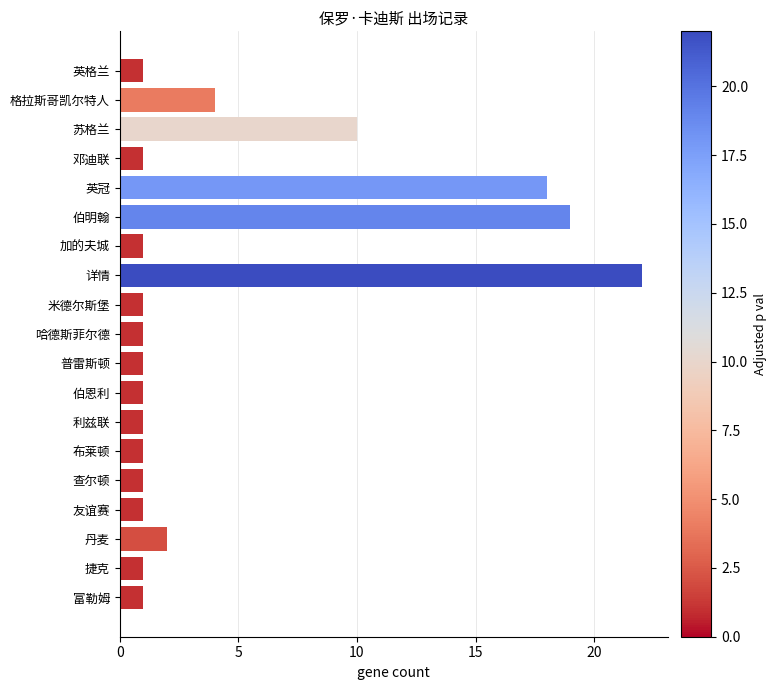

Reading top to bottom, extract all data points from this chart.

英格兰=1	格拉斯哥凯尔特人=4	苏格兰=10	邓迪联=1	英冠=18	伯明翰=19	加的夫城=1	详情=22	米德尔斯堡=1	哈德斯菲尔德=1	普雷斯顿=1	伯恩利=1	利兹联=1	布莱顿=1	查尔顿=1	友谊赛=1	丹麦=2	捷克=1	富勒姆=1